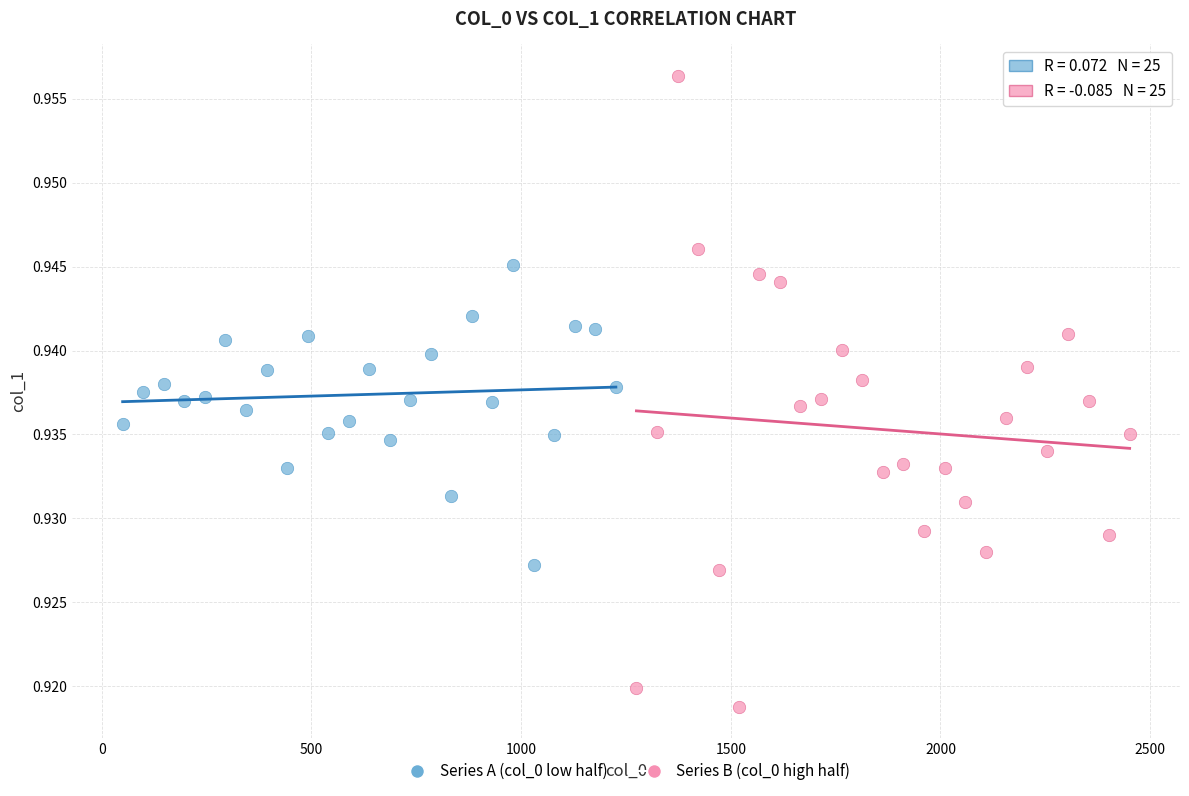

Which series contains the highest Y value?

Series B (col_0 high half)